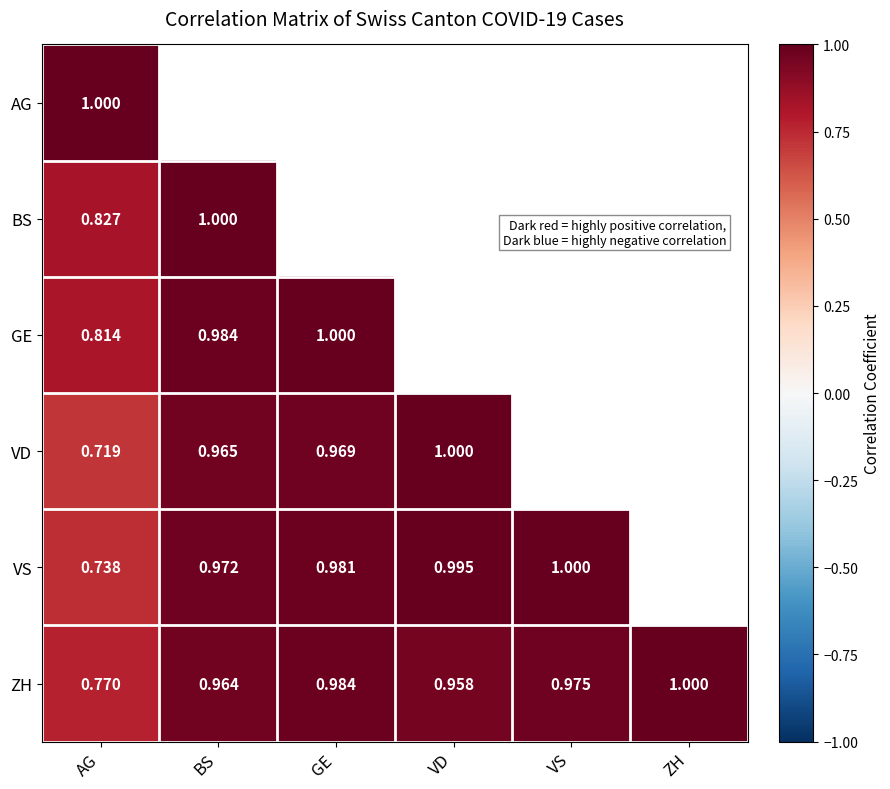

Is the value of ZH at BS greater than the value of VS at VD?

No